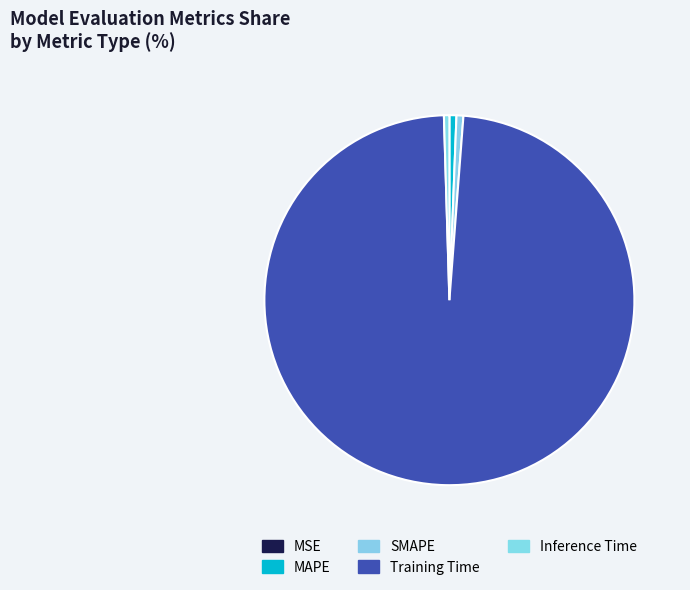

To the nearest percent, what is the average slice percentage?

20%